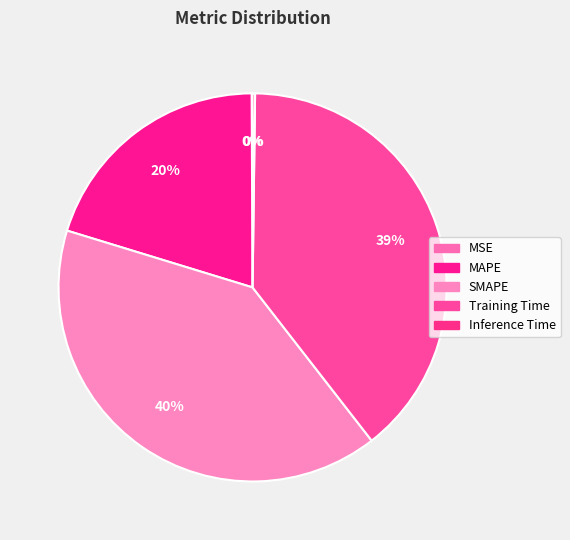

Rank the categories by value from lowest to highest.

MSE, Inference Time, MAPE, Training Time, SMAPE